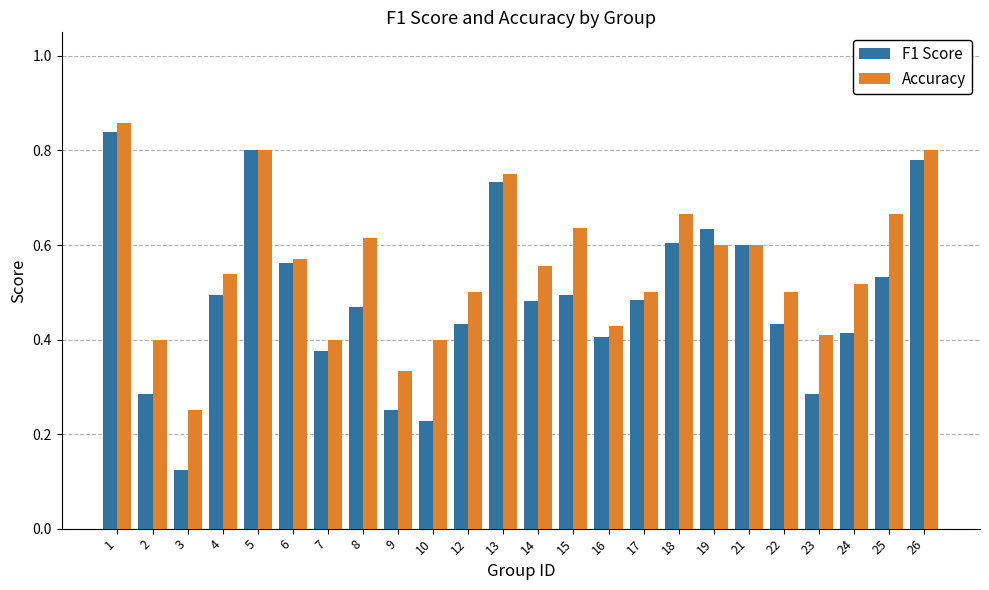

What is the sum of all F1 Score values?

11.7